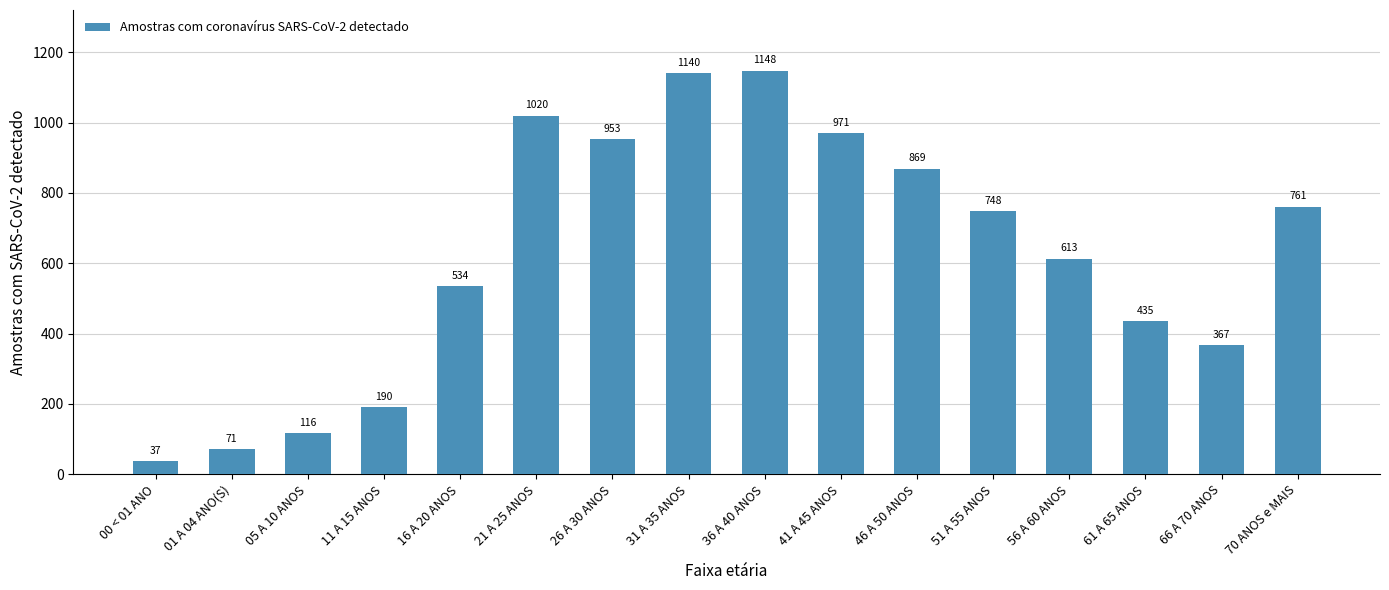

Are the bars grouped side by side (vs. stacked)?

No